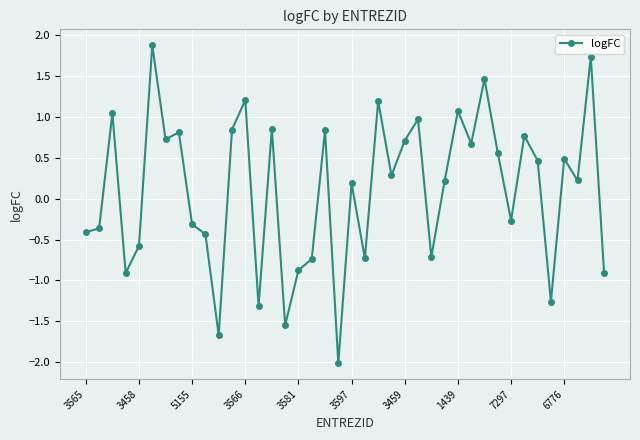

How many values are below 0?

17